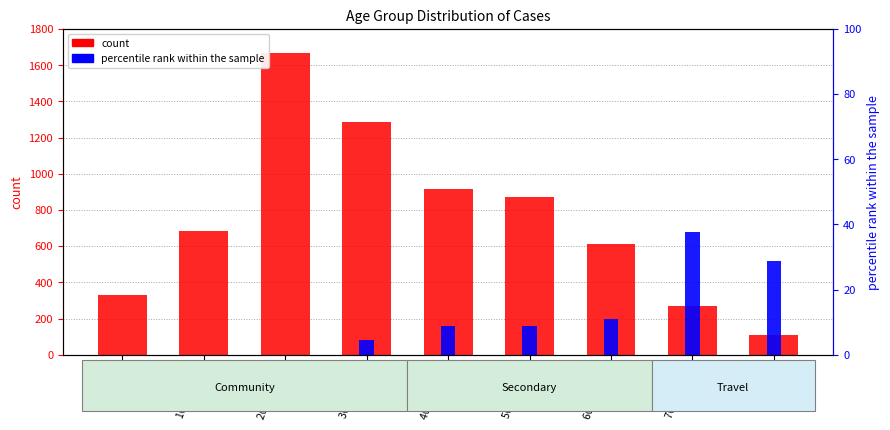

Is the value of percentile rank within the sample at 40-49 Years greater than the value of count at 20-29 Years?

No